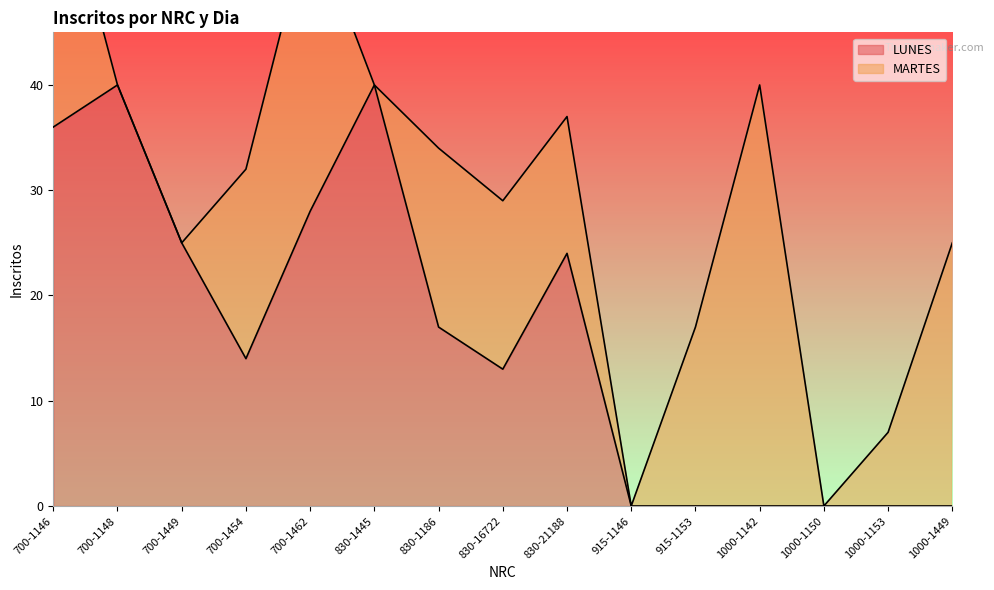

The LUNES series shows 0 at 915-1153. True or false?

True